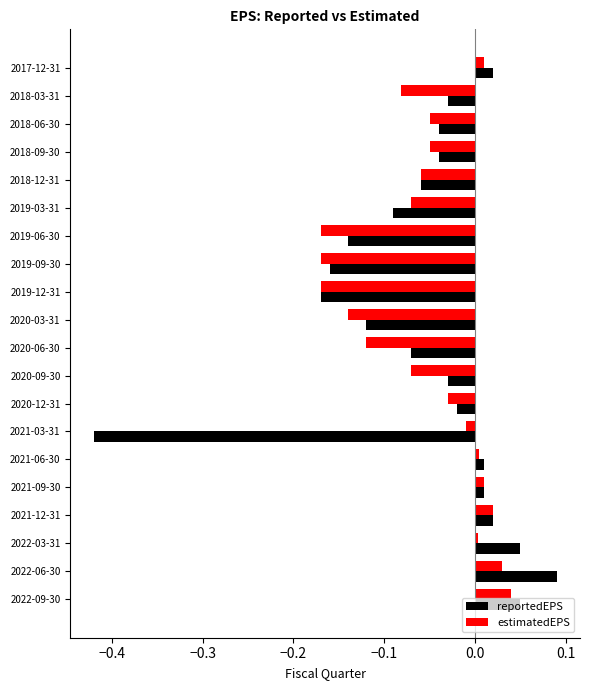

At 2018-03-31, list the series in order from smallest to largest.

estimatedEPS, reportedEPS